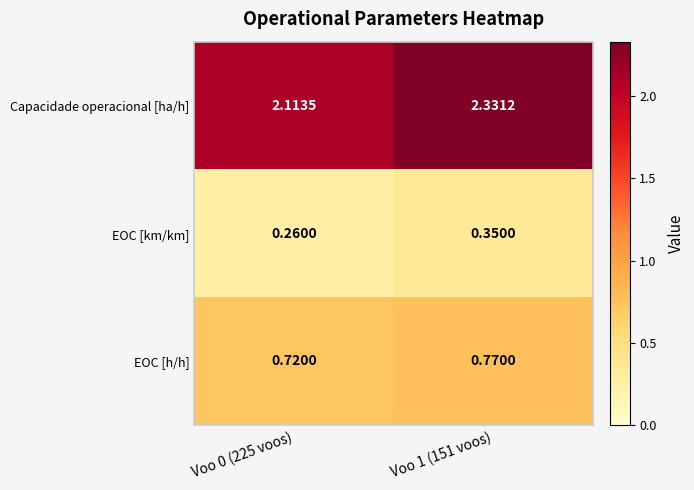

Between Voo 0 (225 voos) and Voo 1 (151 voos), which series saw the biggest shift?

Capacidade operacional [ha/h]